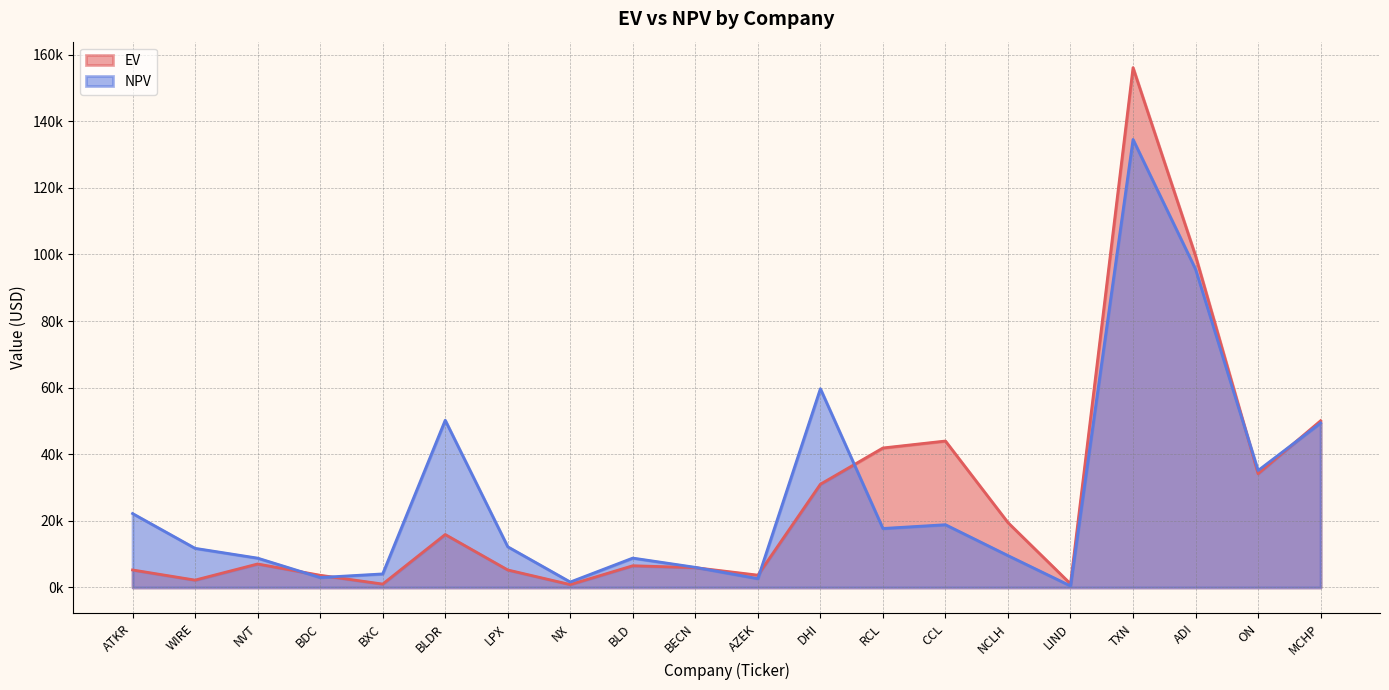

In NPV, how many points are higher than both neighbors (excluding endpoints)?

5